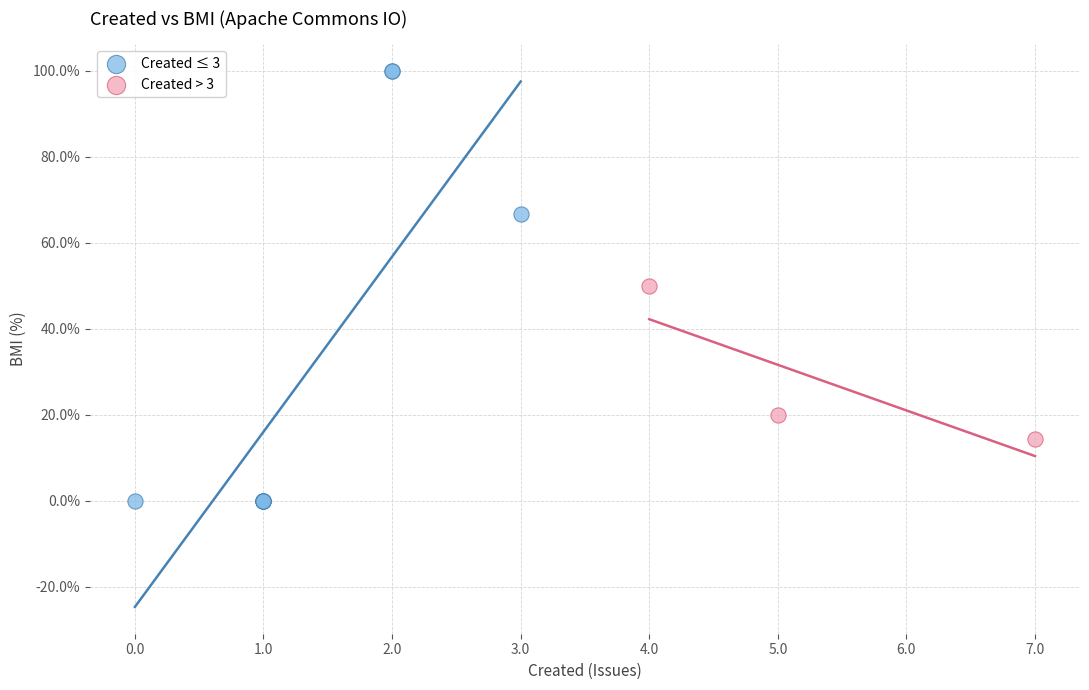

Which series contains the highest Y value?

Created ≤ 3